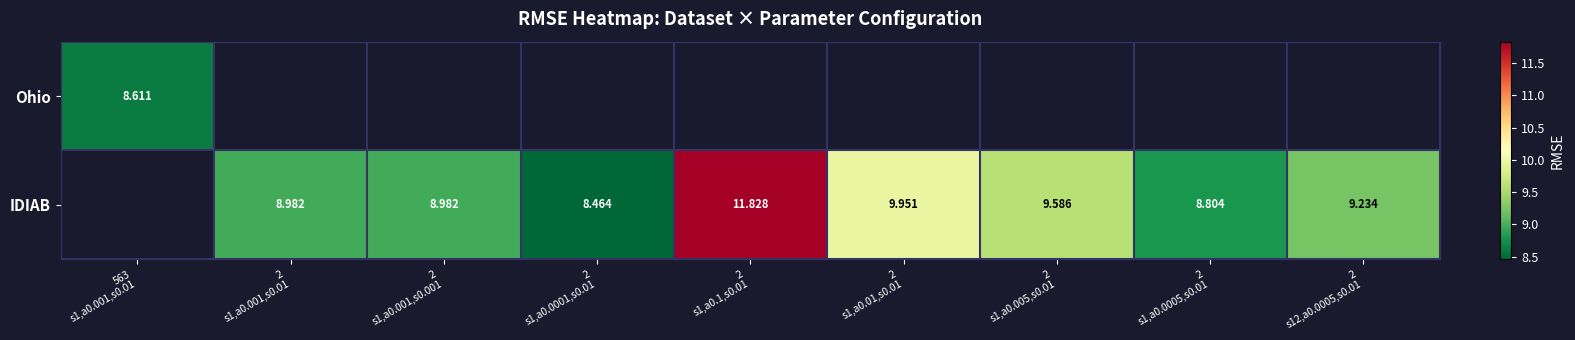

What is the minimum value for Ohio?

8.6